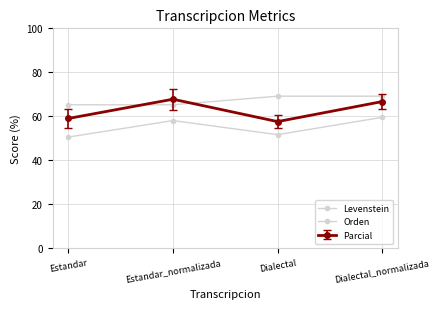

Is it true that Levenstein equals 87.0 at Estandar?

False